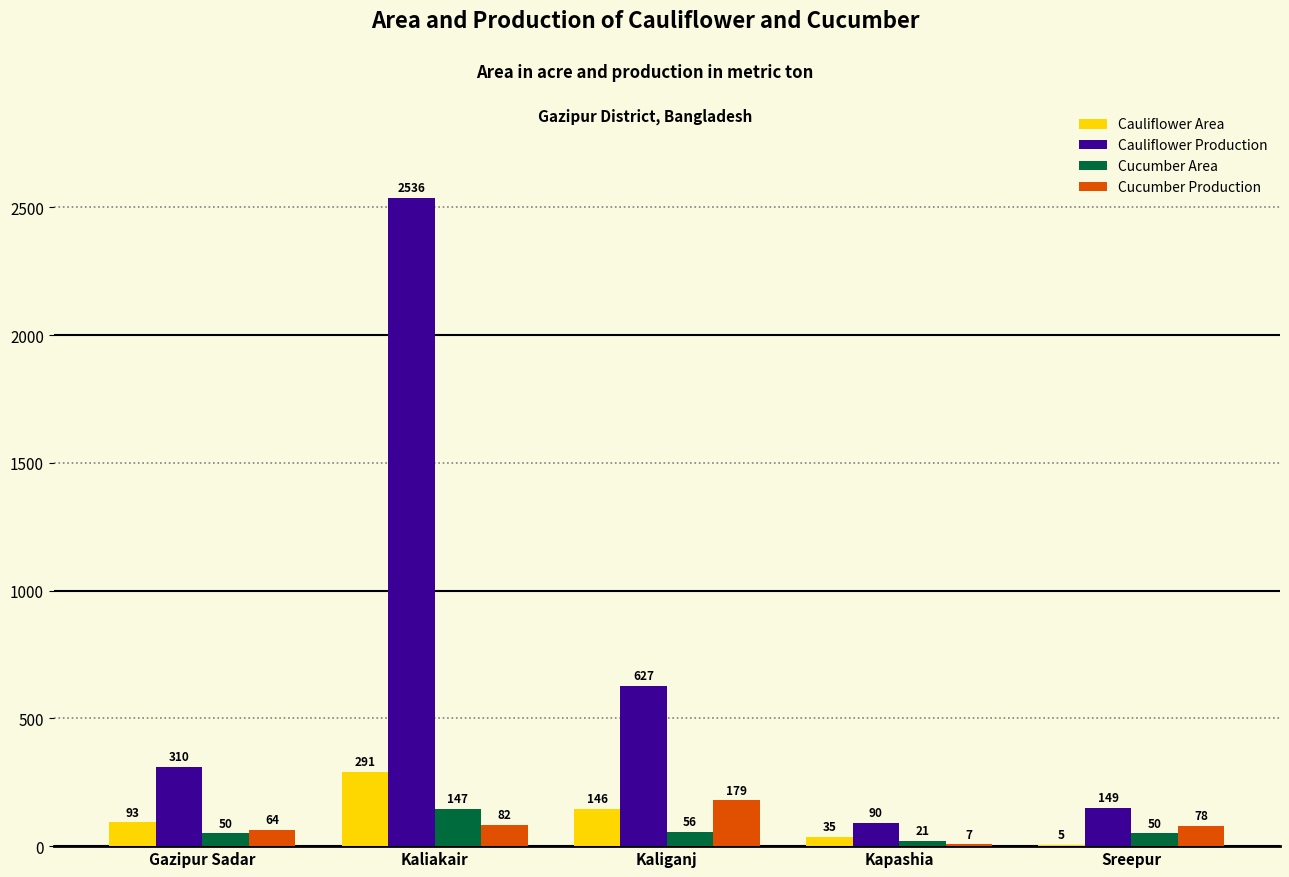

At which category is the sum across all series the highest?

Kaliakair